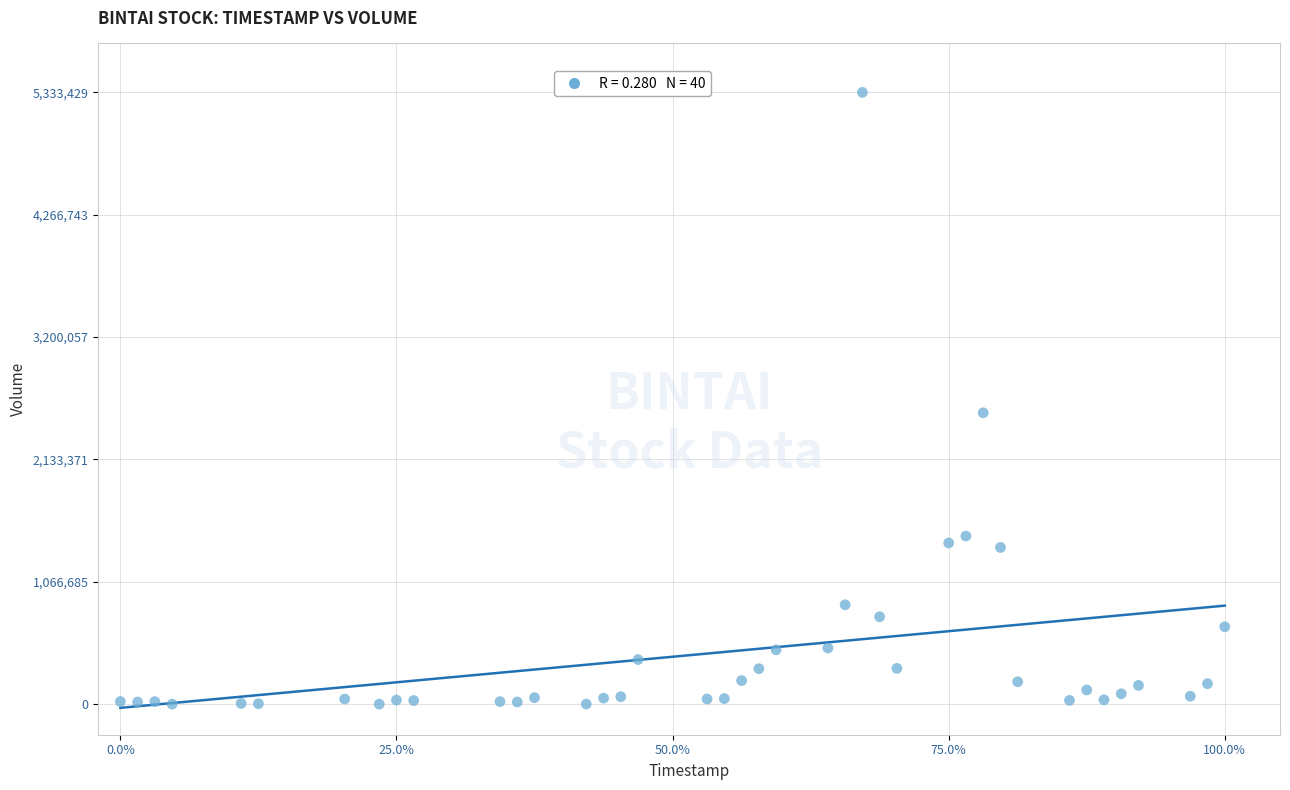

What Y value in the scatter plot is closest to 2666777?

2539925